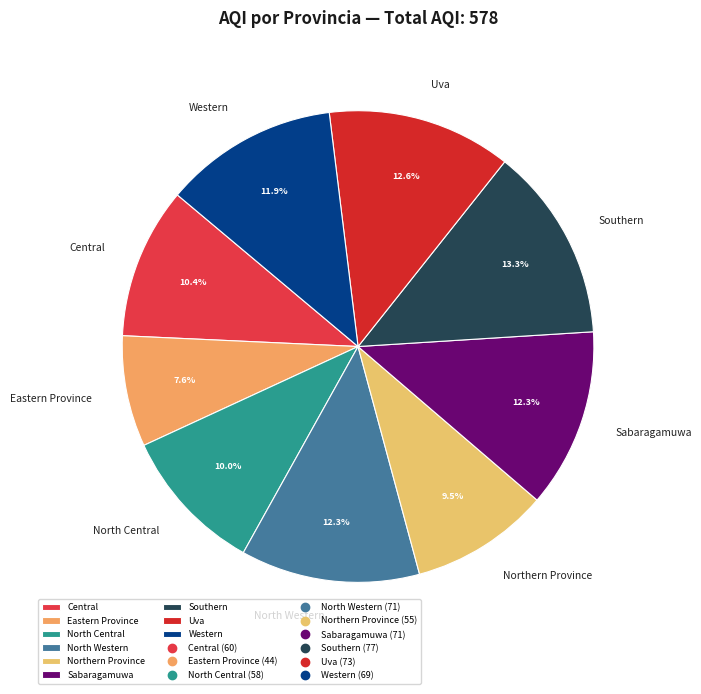

Count the number of slices in the pie.

9